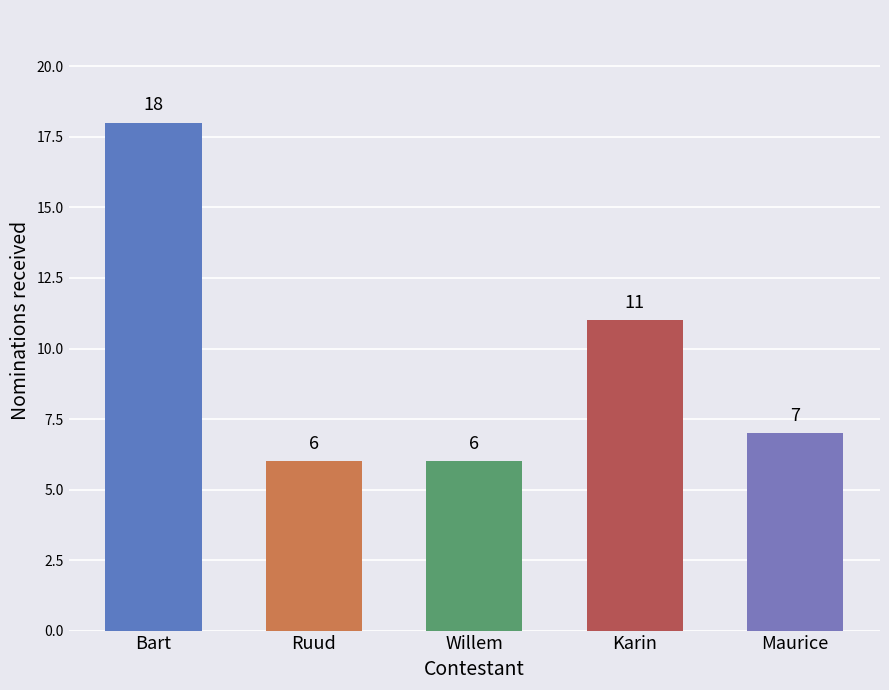

What is the smallest value displayed?

6